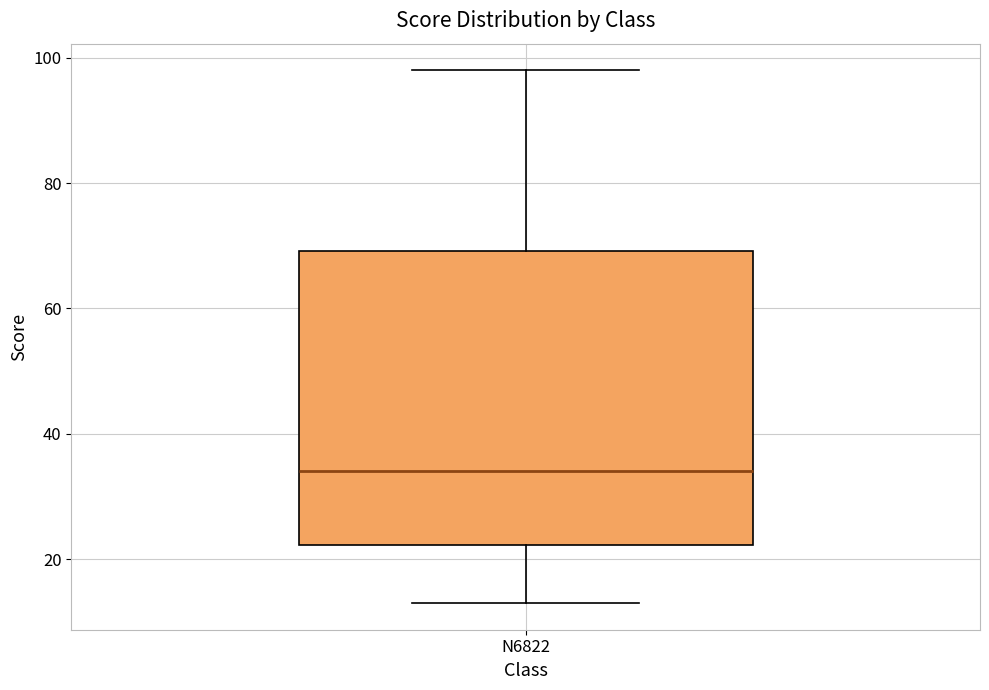

Where does the upper whisker of the box for N6822 end on the y-axis? The values are not printed on the chart, so give them approximately, as read against the axis.

98